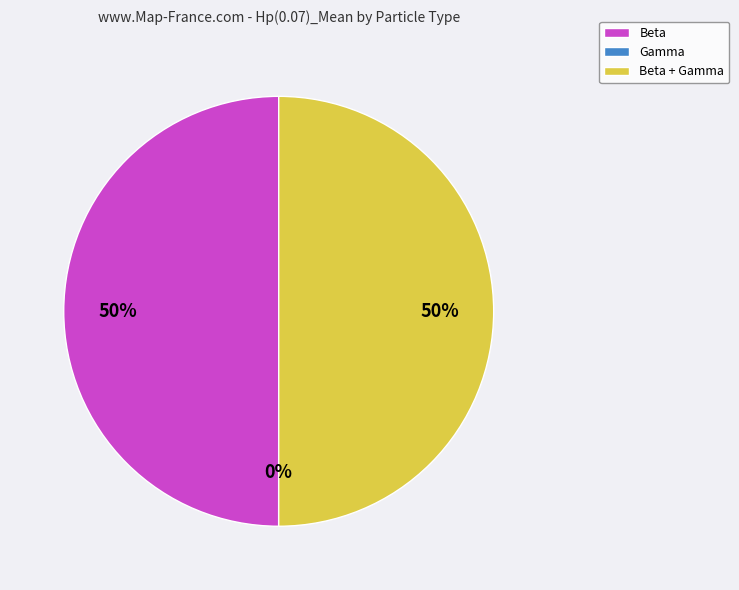

The Beta slice represents 65% of the pie. True or false?

False